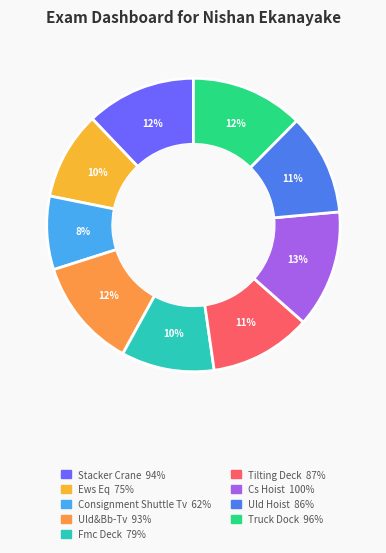

Which category has the biggest portion of the pie?

Cs Hoist